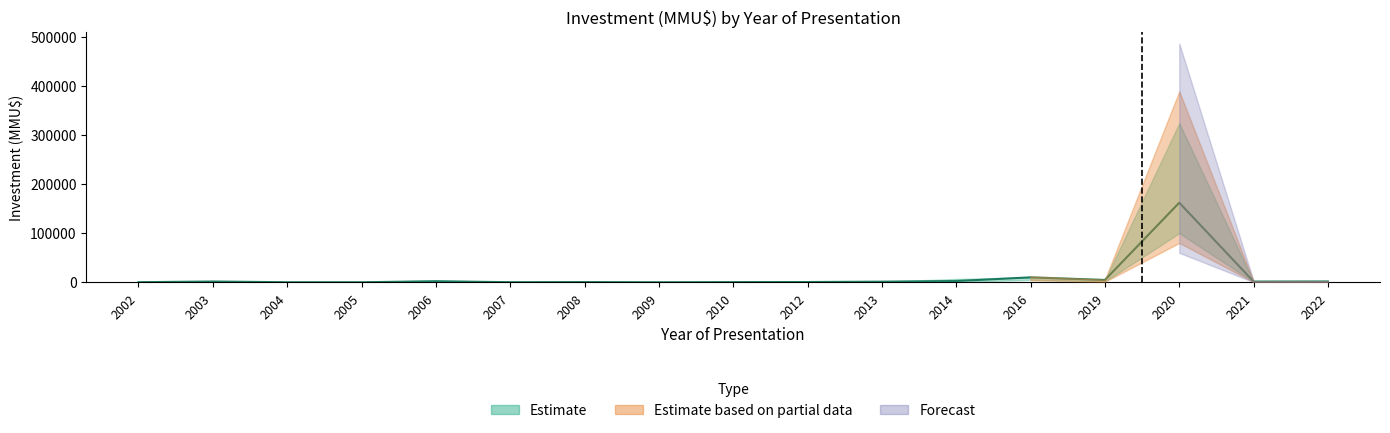

Is it true that Investment_lower equals 16071 at 2016?

False